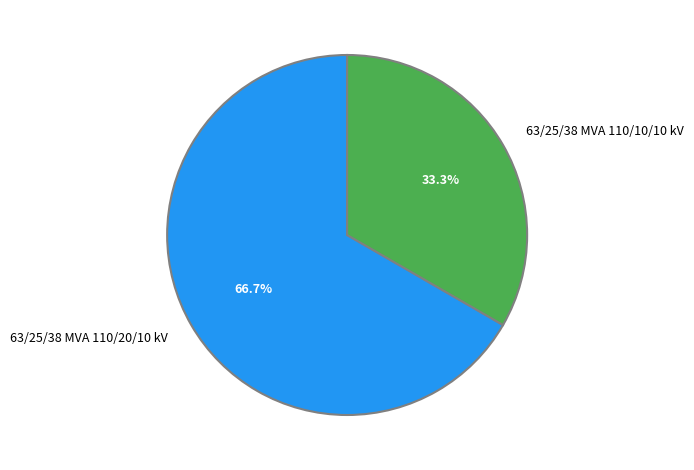

To the nearest percent, what portion does 63/25/38 MVA 110/10/10 kV represent?

33%